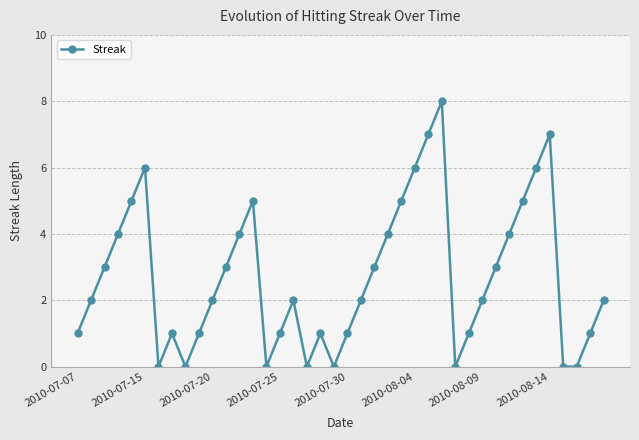

How many points are higher than both their immediate neighbors (excluding endpoints)?

7